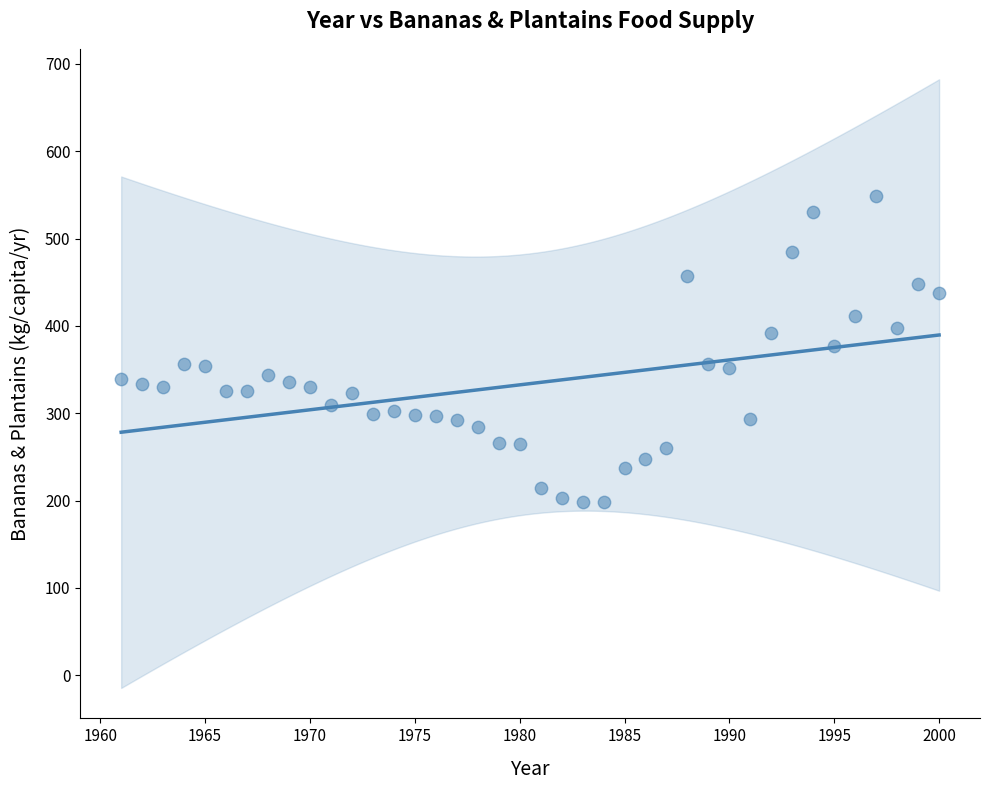

What is the range of Y values (max minus min)?

350.9